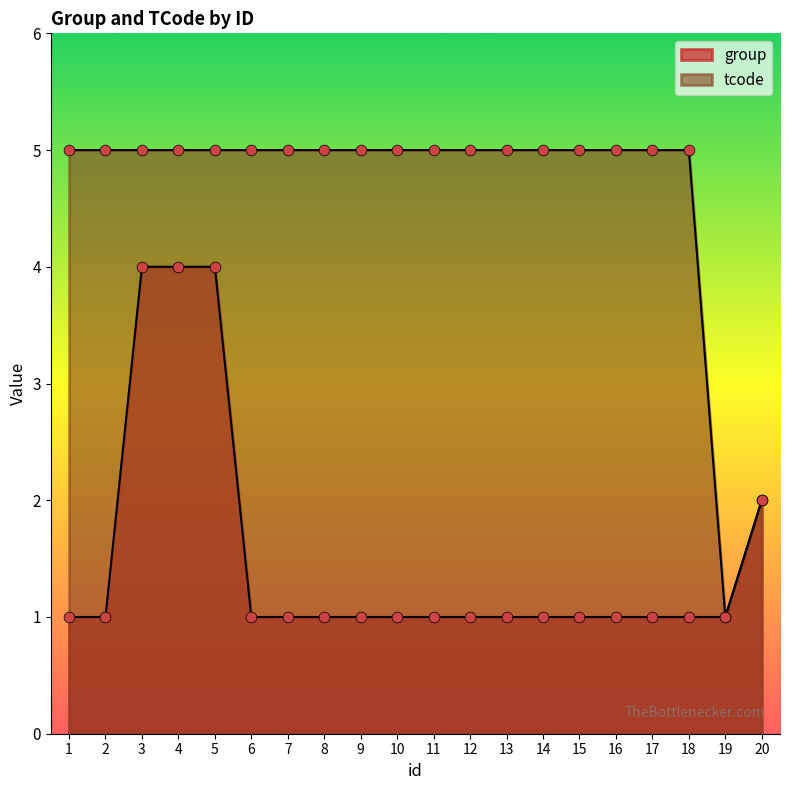

Which series has the largest Y range (max minus min)?

tcode